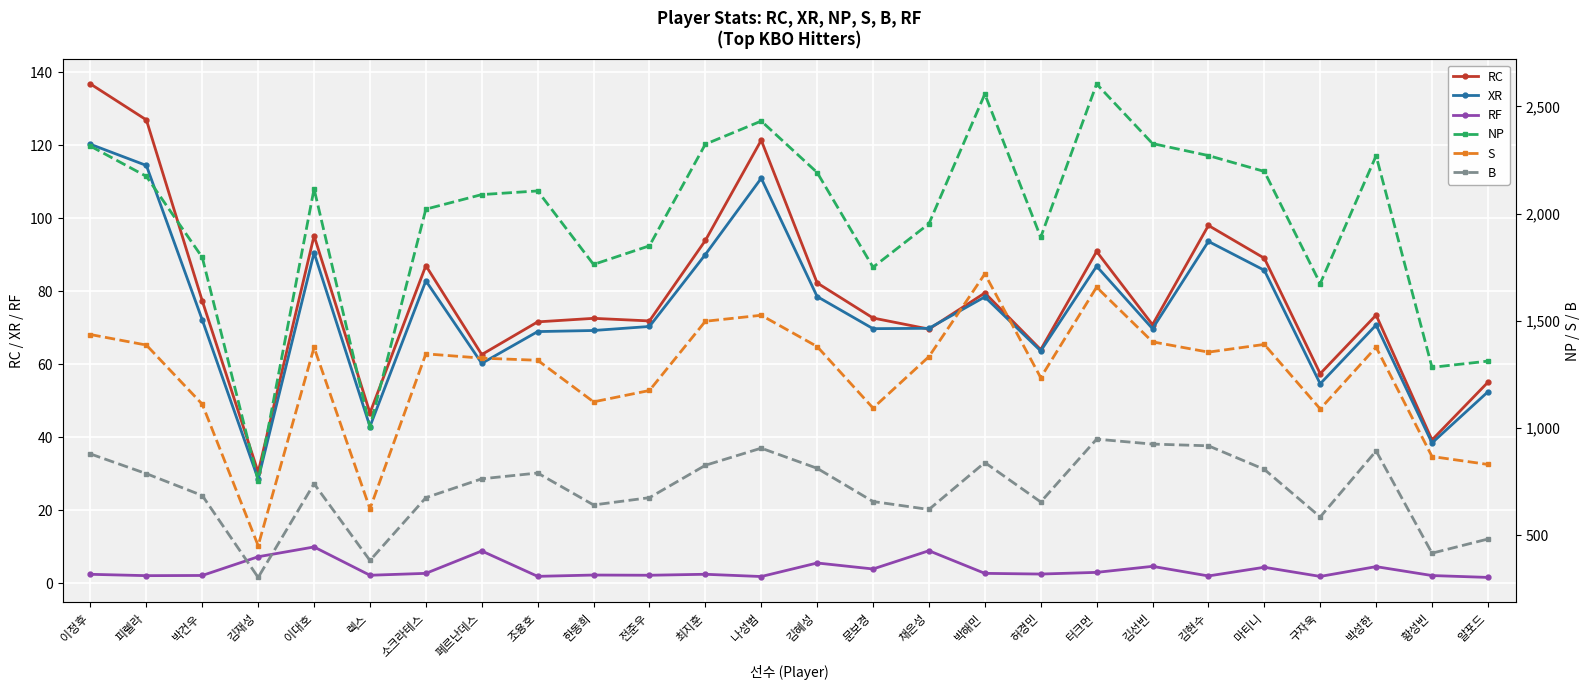

Which series has the largest total across all categories?

NP